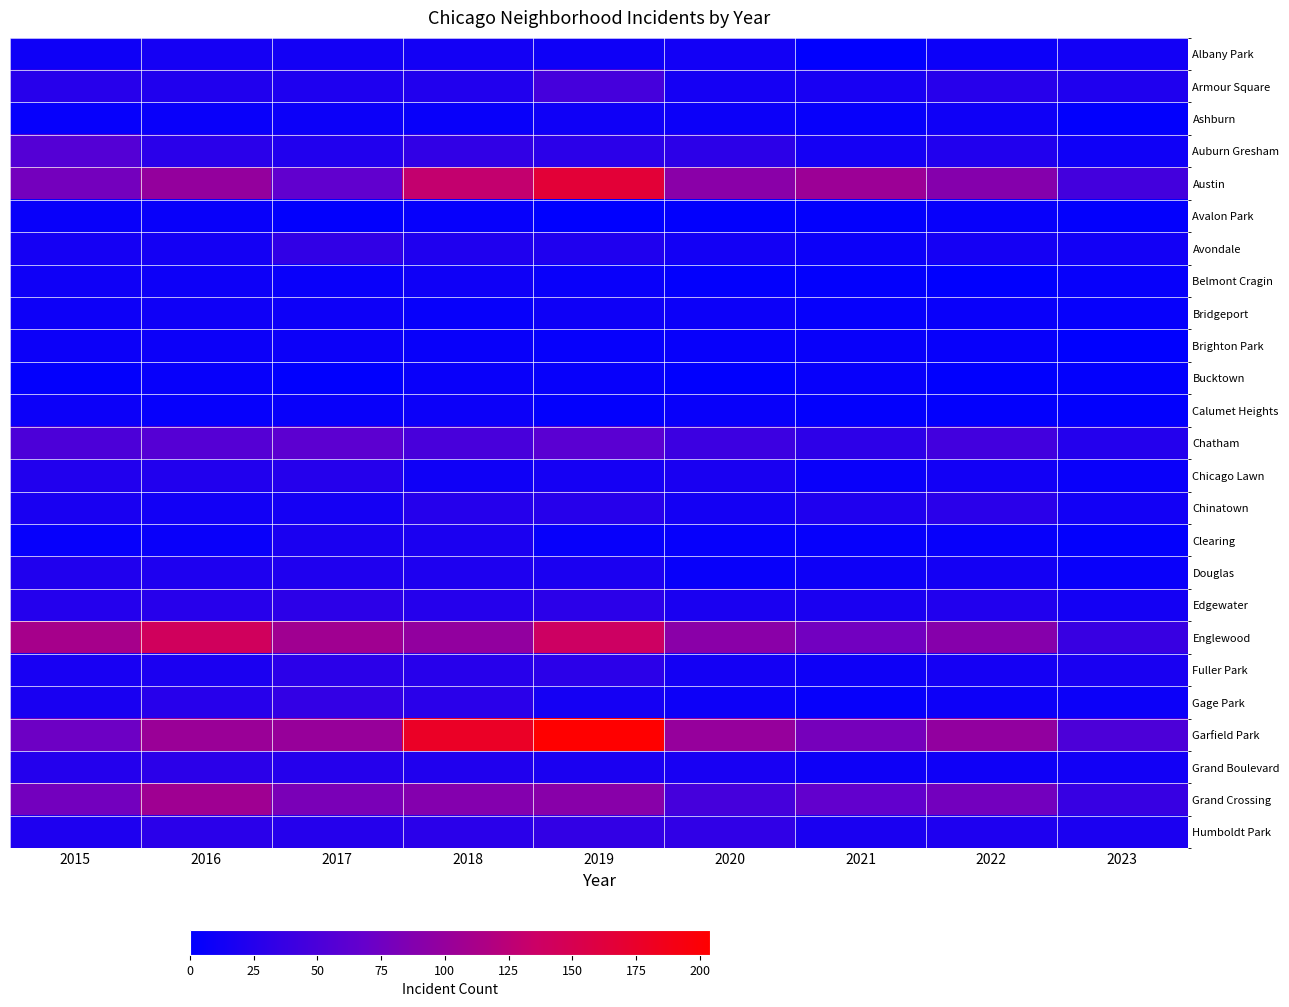

List the series in order of their peak value, highest first.

Garfield Park, Austin, Englewood, Grand Crossing, Chatham, Auburn Gresham, Armour Square, Gage Park, Humboldt Park, Avondale, Edgewater, Fuller Park, Grand Boulevard, Chinatown, Chicago Lawn, Douglas, Clearing, Albany Park, Ashburn, Belmont Cragin, Bridgeport, Brighton Park, Calumet Heights, Bucktown, Avalon Park